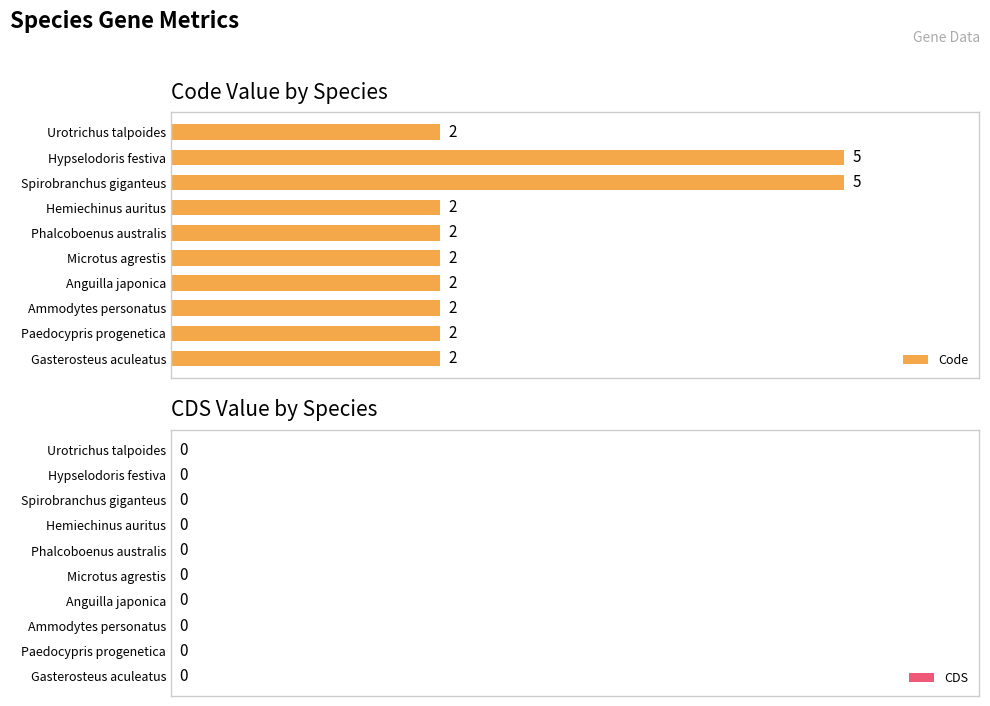

What is the average value?

3